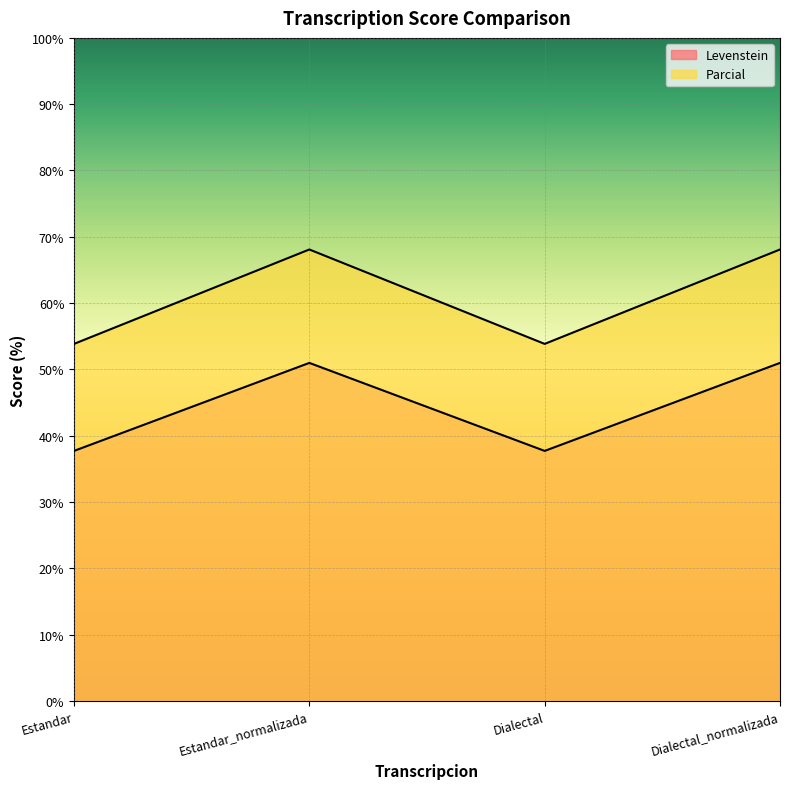

How many data points does each series have?

4